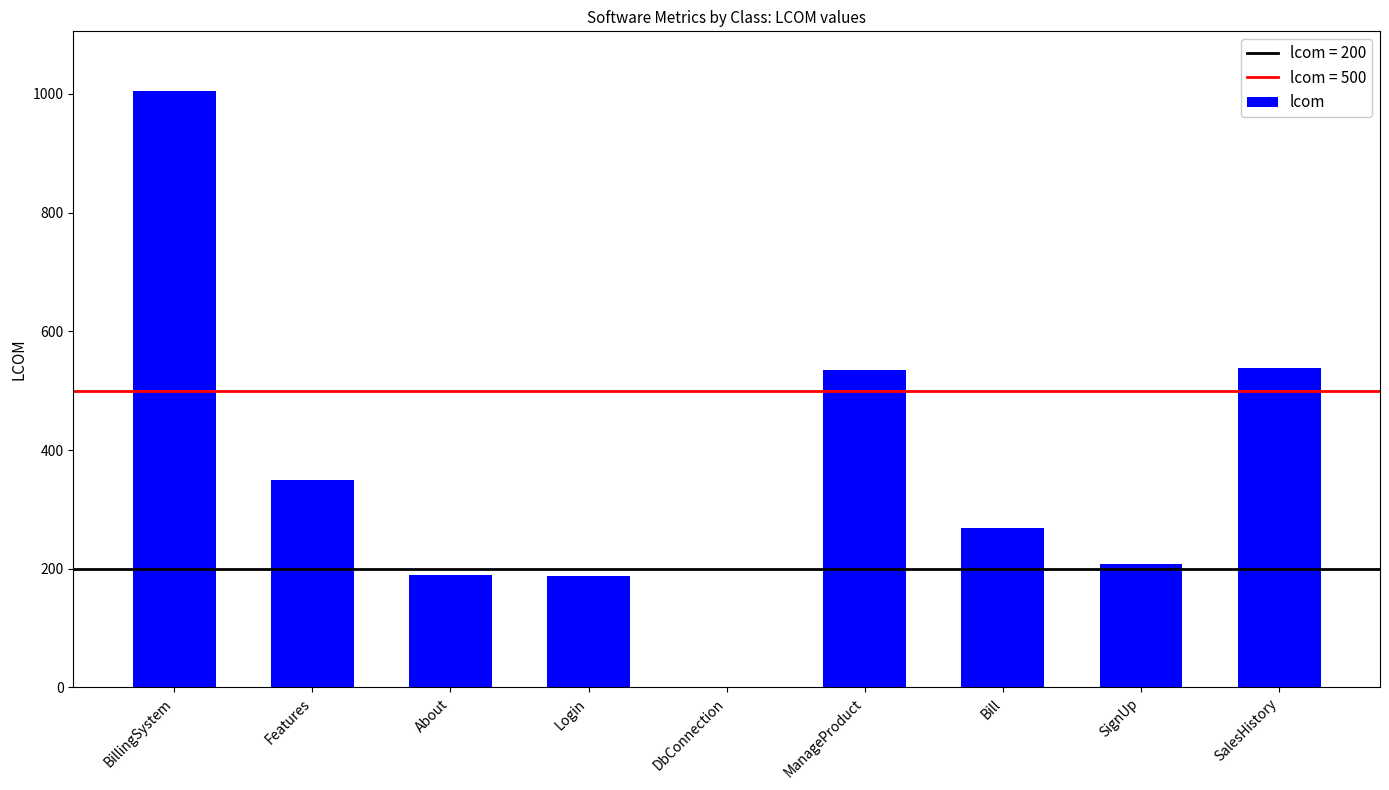

What is the sum of all values?

3282